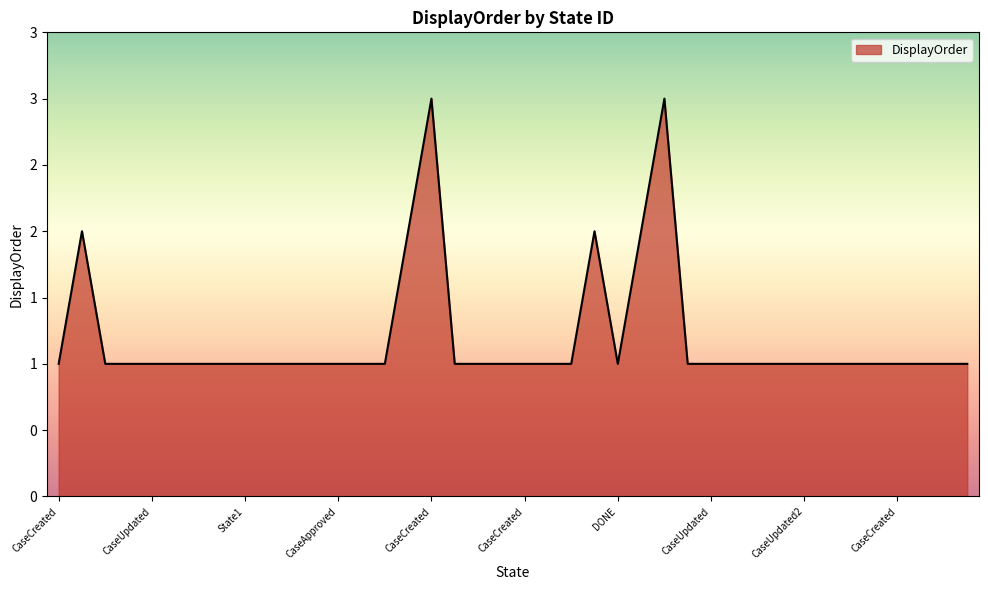

List the labels in order of value, smallest first.

CaseCreated, CaseCreated, extraDetailsAdded, CaseUpdated, CaseCreated, CaseCreated, CaseCreated, State1, State2, CaseCreated, CaseCreated, CaseApproved, CaseCreated, CaseModified, CaseCreated, CaseCreated, updated, CaseCreated, AfterEvent, TODO, DONE, CaseCreated, CaseUpdated, CaseAmended, CaseRevoked, CaseDeleted, CaseUpdated2, CaseAmended2, CaseRevoked2, CaseCreated, CaseCreated, CaseCreated, CaseCreated, CaseCreated, CaseUpdated, CaseClosed, IN_PROGRESS, CaseUpdated, CaseCreated, CaseCreated